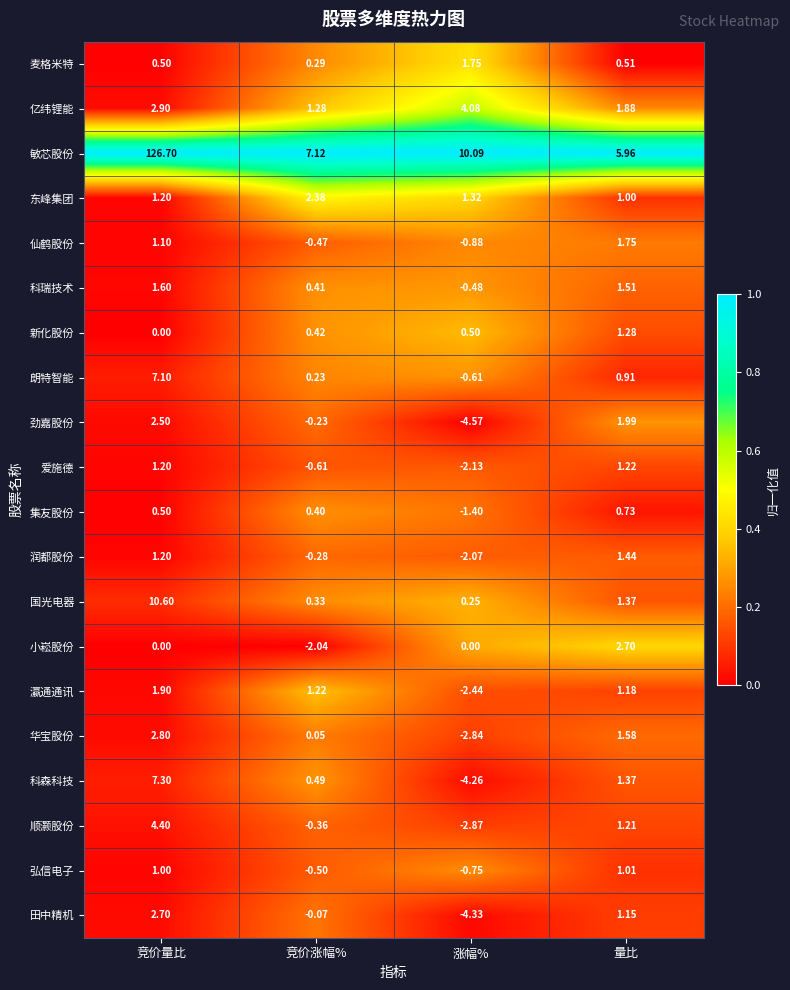

Which category has the highest value in the 科瑞技术 series?

竞价量比